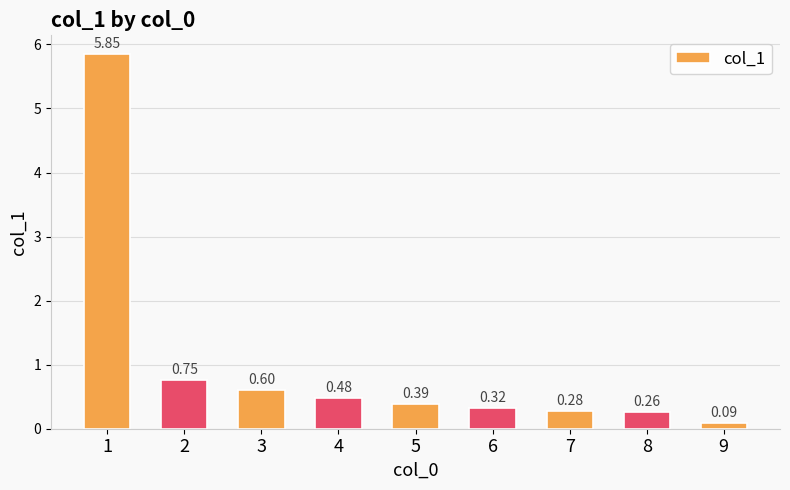

List the labels in order of value, largest first.

1, 2, 3, 4, 5, 6, 7, 8, 9